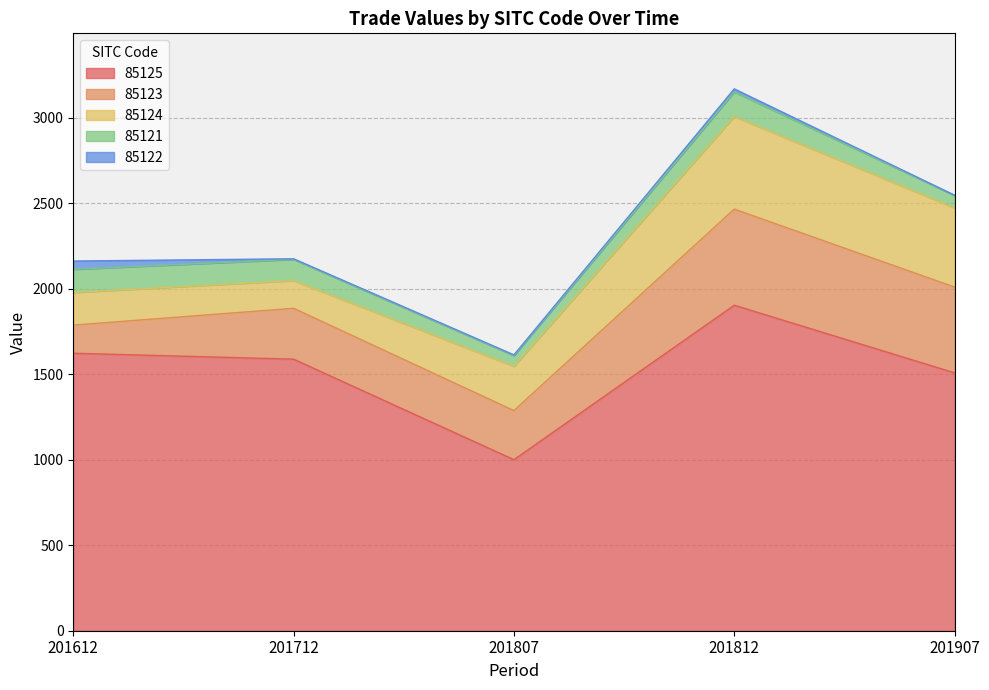

True or false: 85122 and 85123 cross at least once.

False